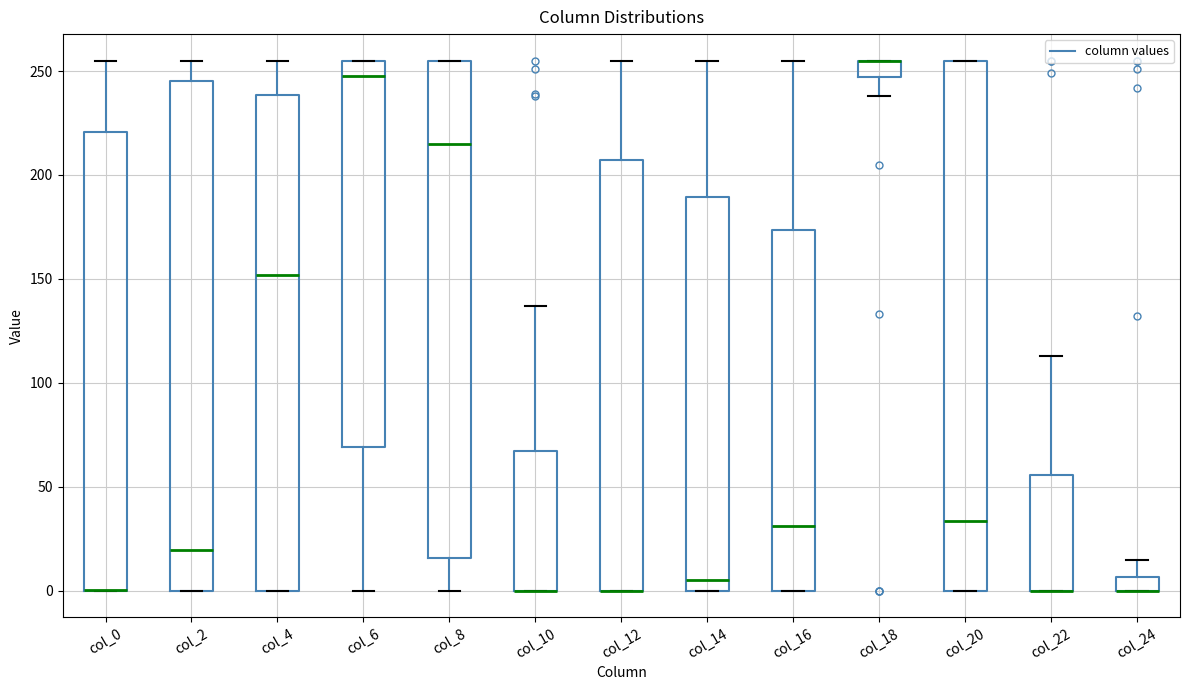

Comparing the boxes themselves (not the whiskers), which one is the tallest?

col_20